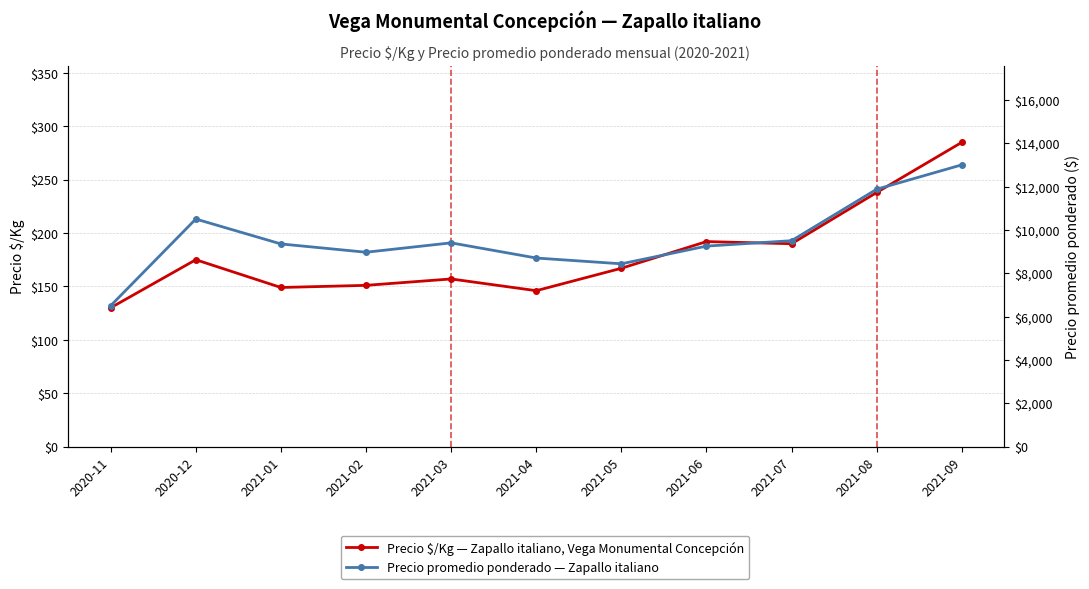

Between 2021-04 and 2021-09, which series saw the biggest shift?

Precio promedio ponderado